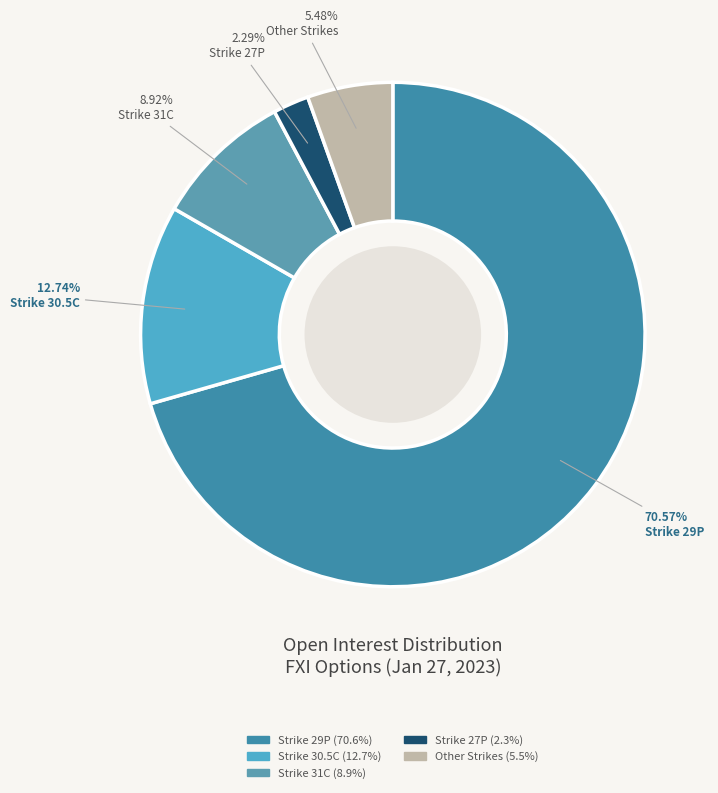

How many segments does this pie chart have?

5